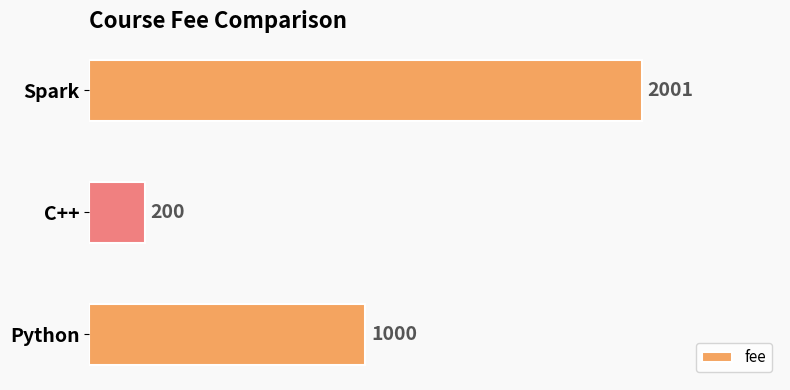

What is the smallest value displayed?

200